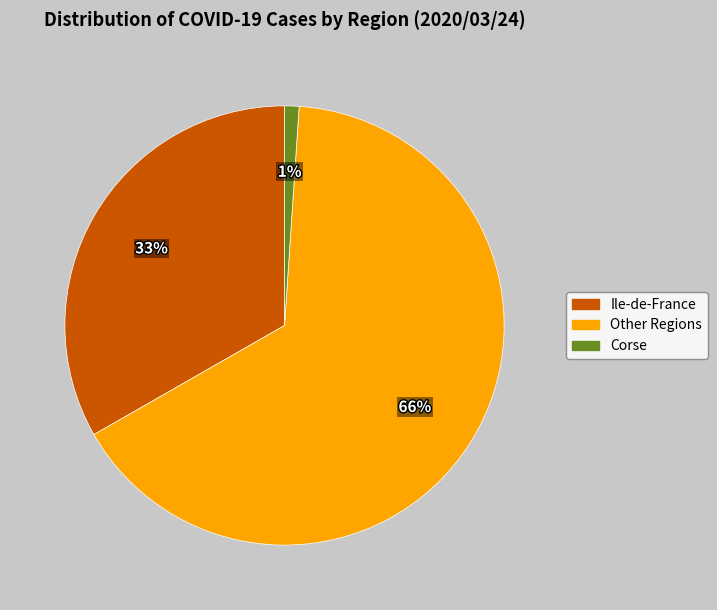

To the nearest percent, what is the difference between the largest and smallest slice percentages?

65%